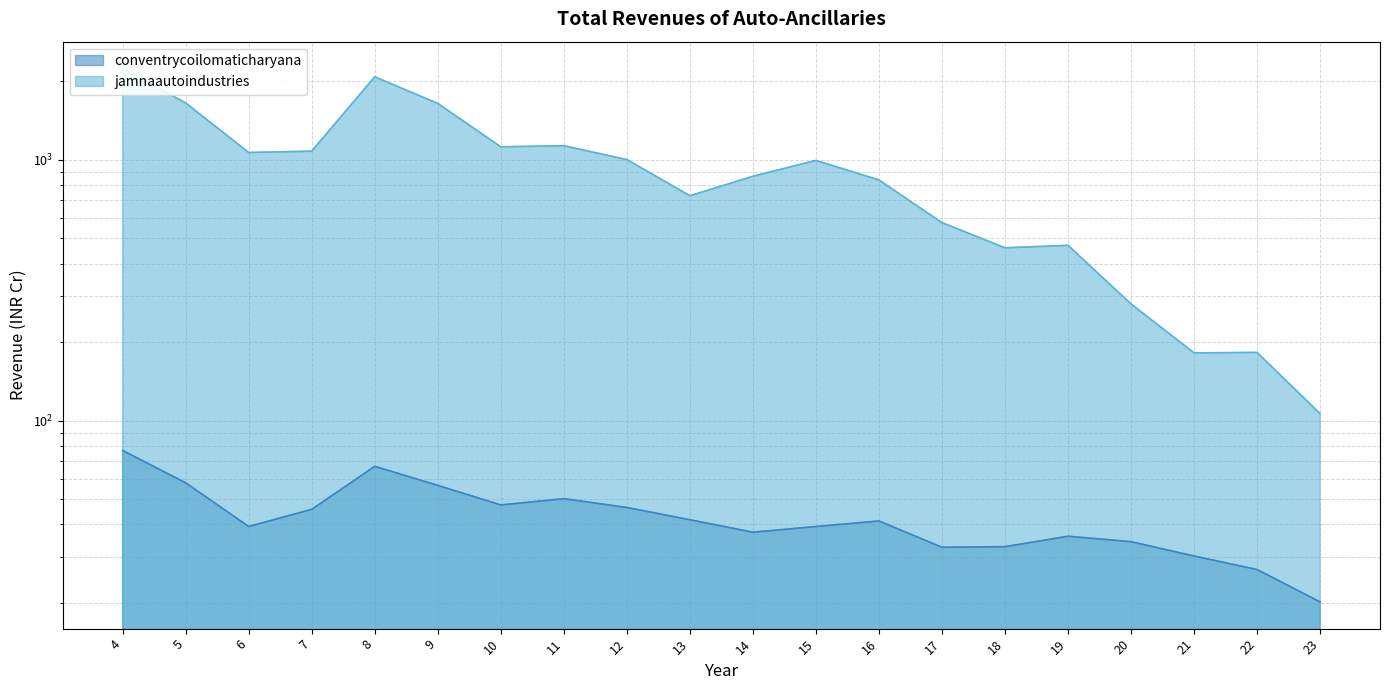

Which series has the largest range (max minus min)?

jamnaautoindustries